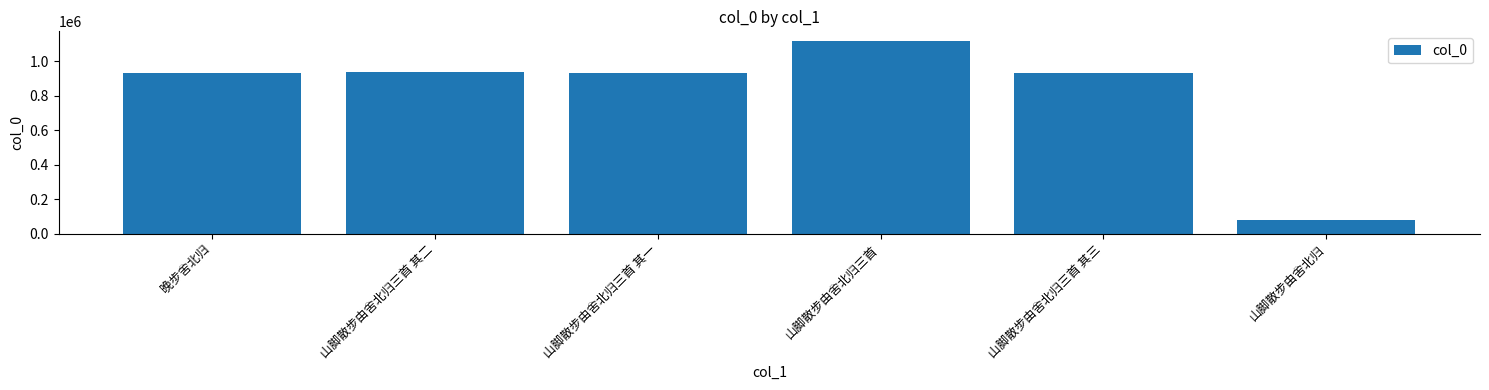

What is the sum of the values at 山脚散步由舍北归三首 其三 and 山脚散步由舍北归三首 其一?

1861379